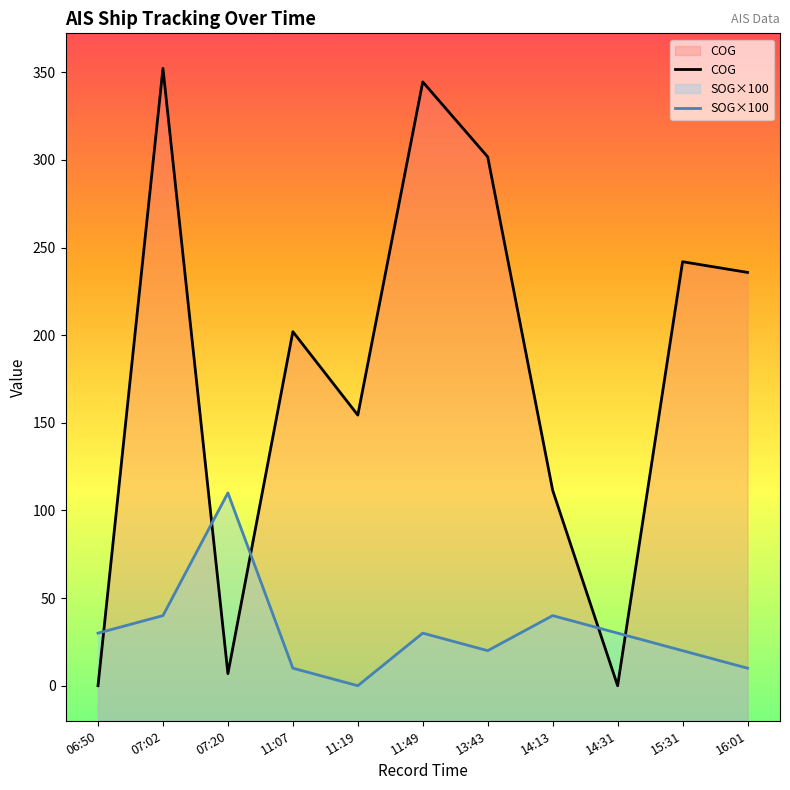

What is the spread (max minus min) of values at 14:13?

71.5